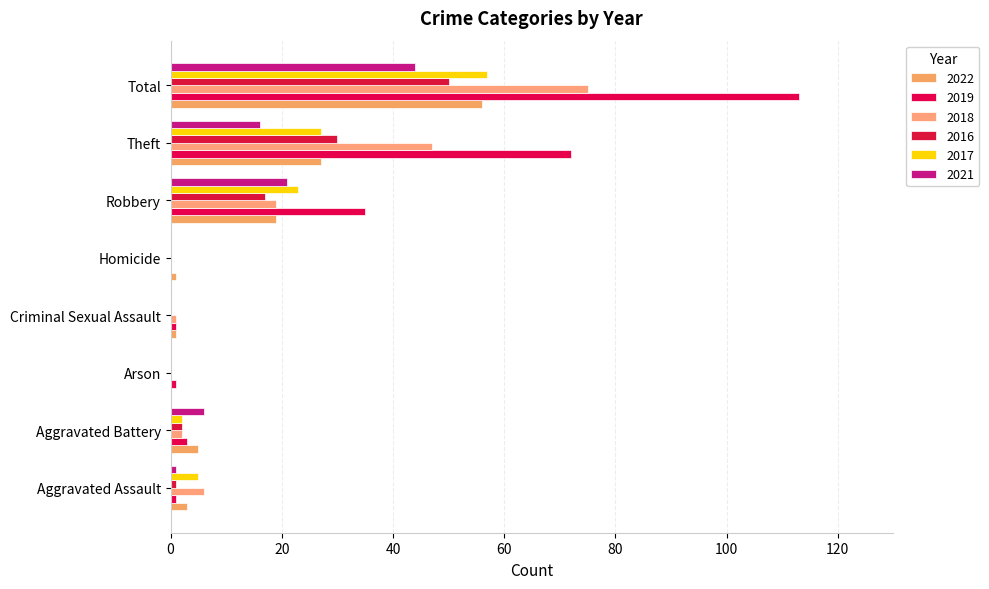

At which label is 2016 closest to 25?

Theft